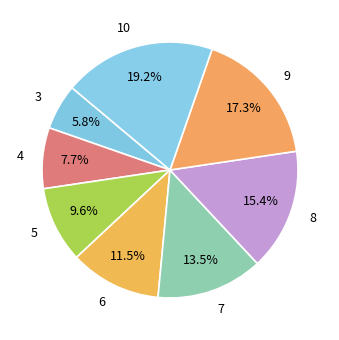

To the nearest percent, what is the average slice percentage?

12%